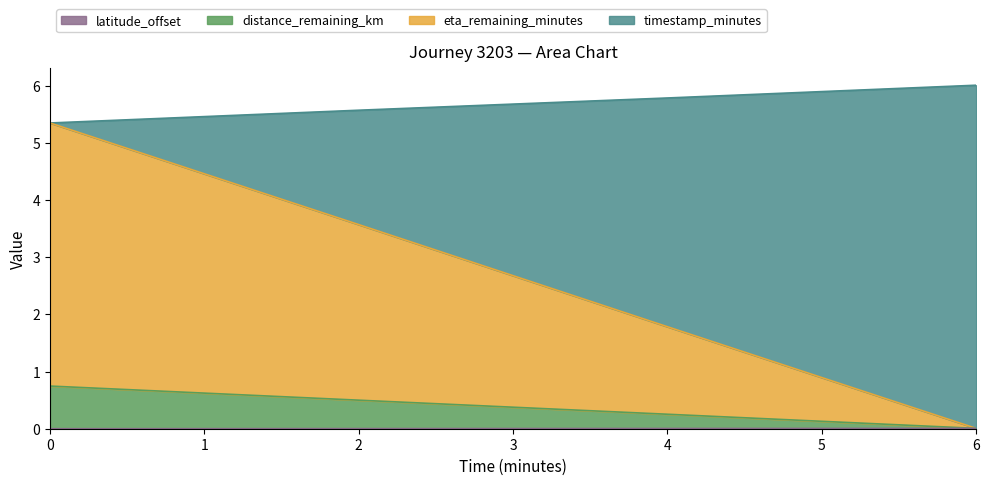

How many distinct data groups are displayed?

4